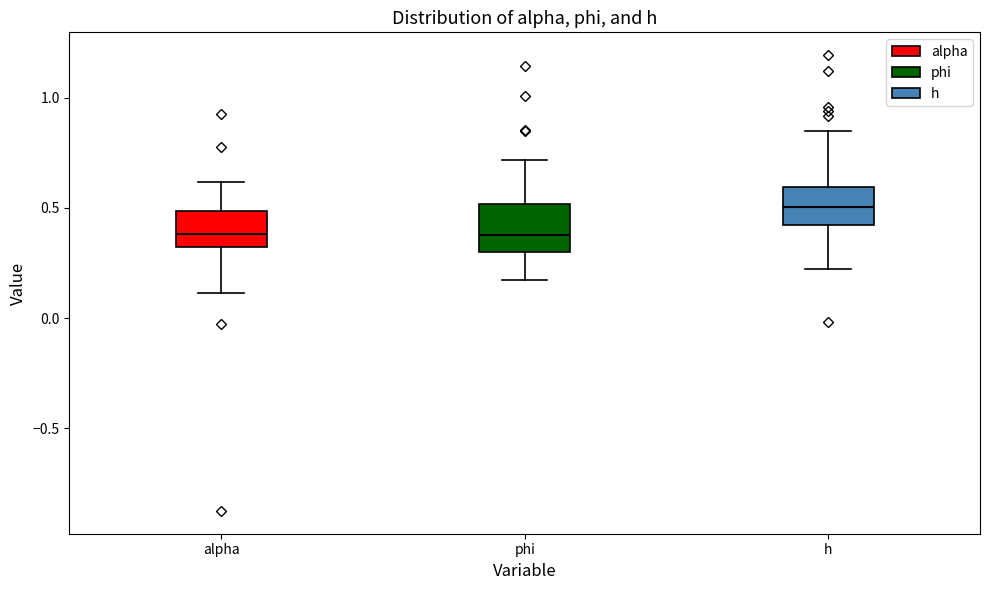

Where is the upper edge of the box for alpha on the y-axis? The values are not printed on the chart, so give them approximately, as read against the axis.

0.50